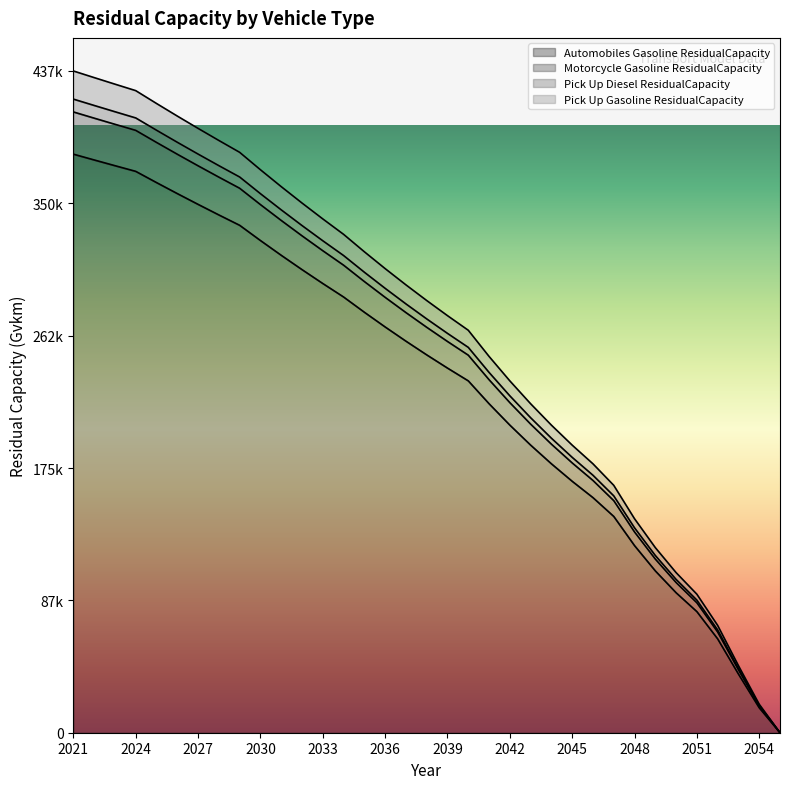

True or false: Pick Up Diesel ResidualCapacity and Pick Up Gasoline ResidualCapacity cross at least once.

False